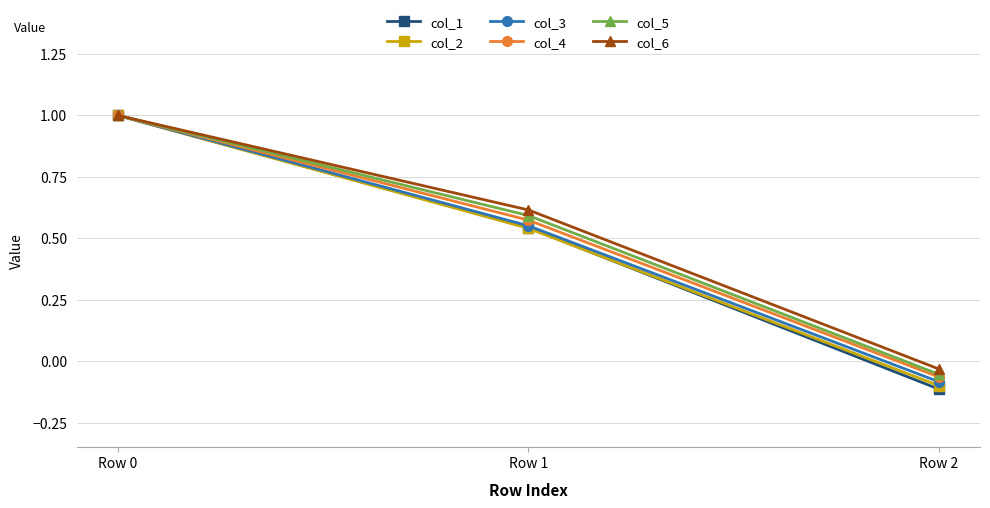

Between Row 1 and Row 2, which series saw the biggest shift?

col_1